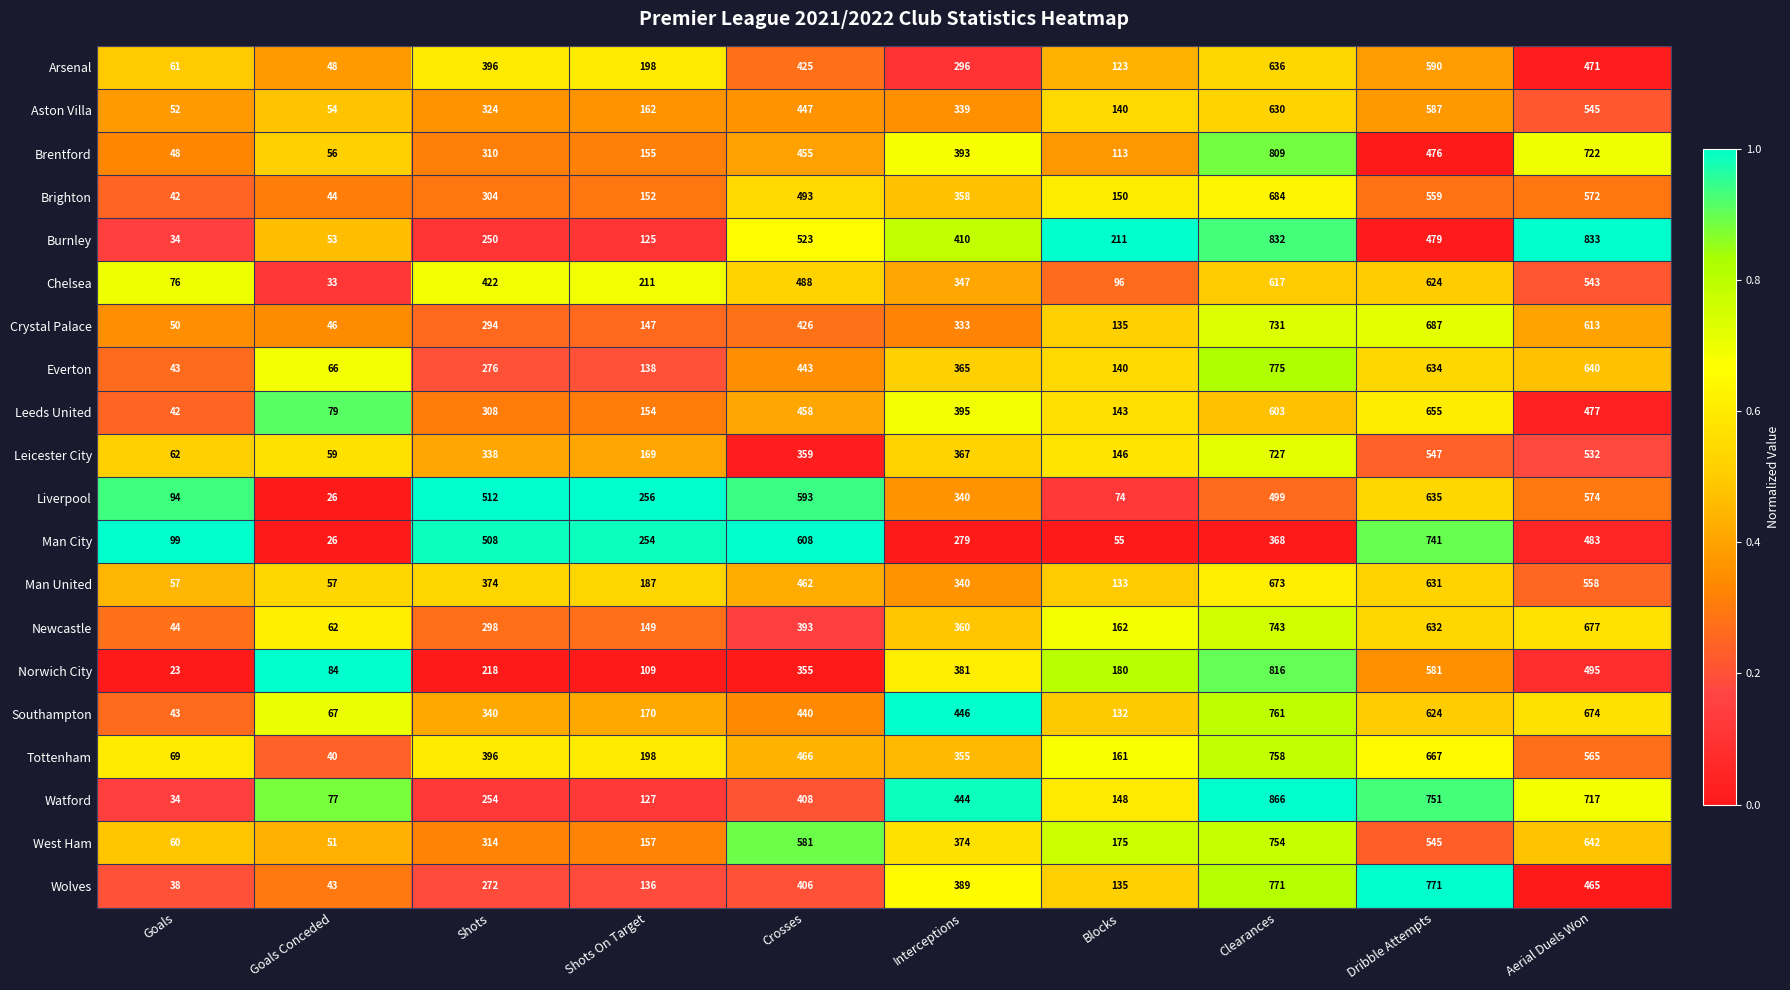

What is the difference between the second highest and minimum values in the Man United series?

574